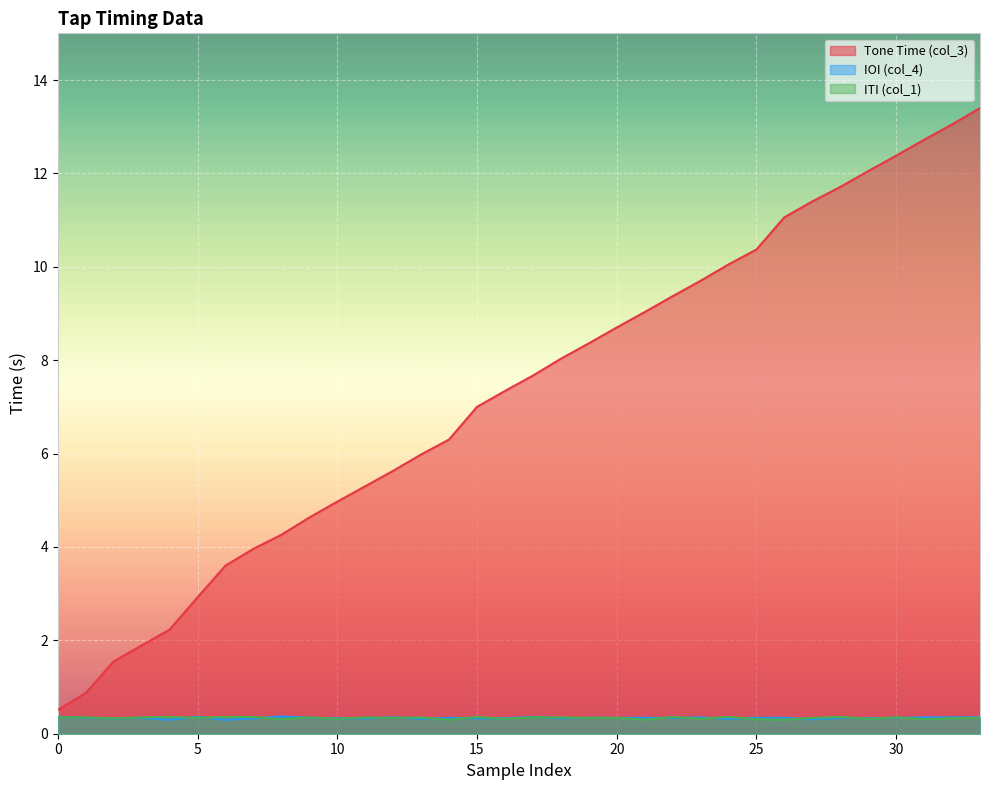

What is the approximate value of IOI (col_4) at 25?

0.3